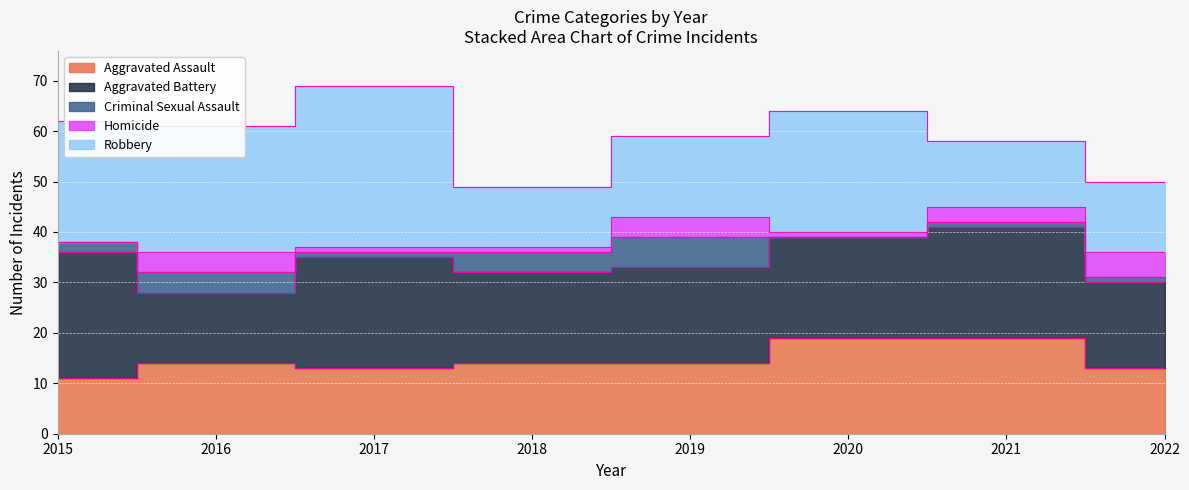

The Homicide series shows 4 at 2019. True or false?

True